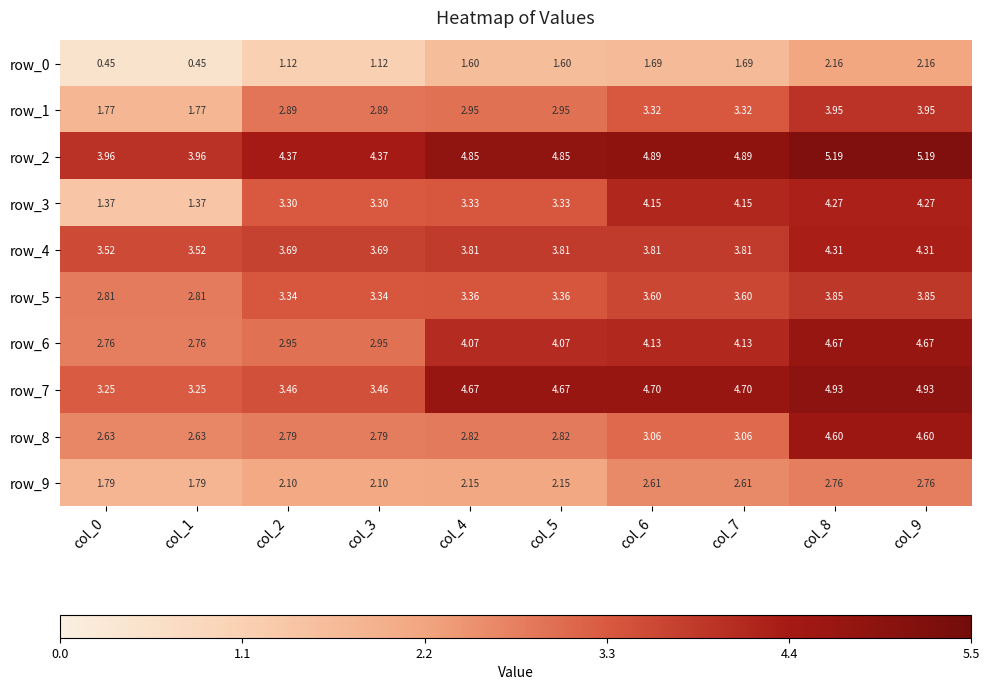

Is the value of row_4 at col_2 greater than the value of row_0 at col_0?

Yes